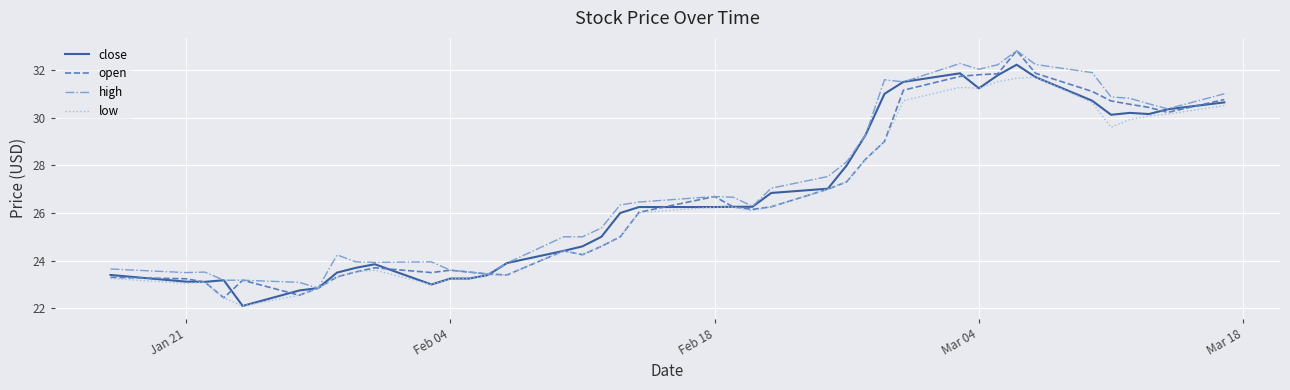

What are all the series names shown in the legend?

close, open, high, low